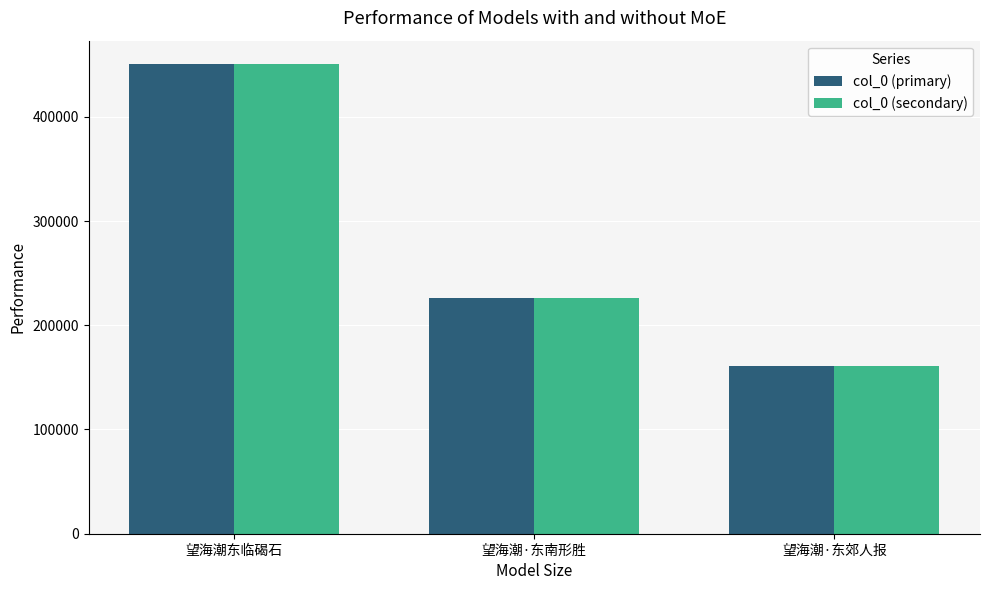

At which category is the sum across all series the highest?

望海潮东临碣石